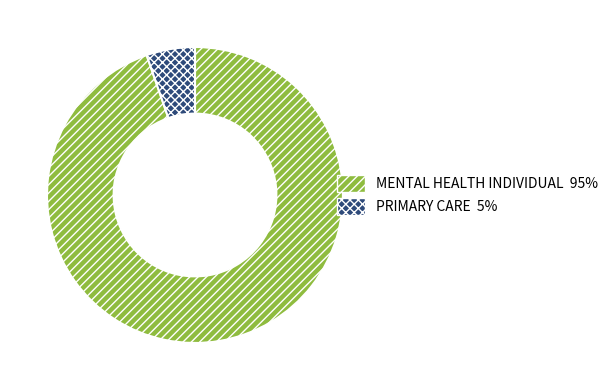

What is the smallest slice in the pie chart?

PRIMARY CARE